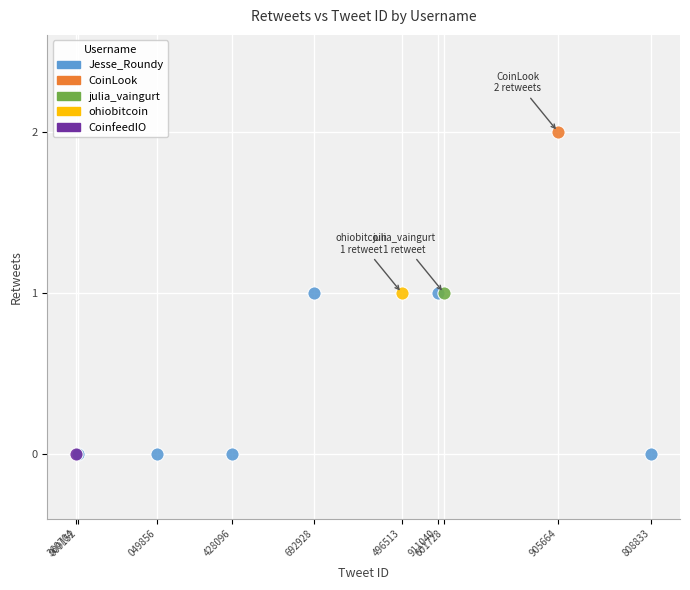

What are all the series names shown in the legend?

Jesse_Roundy, CoinLook, julia_vaingurt, ohiobitcoin, CoinfeedIO